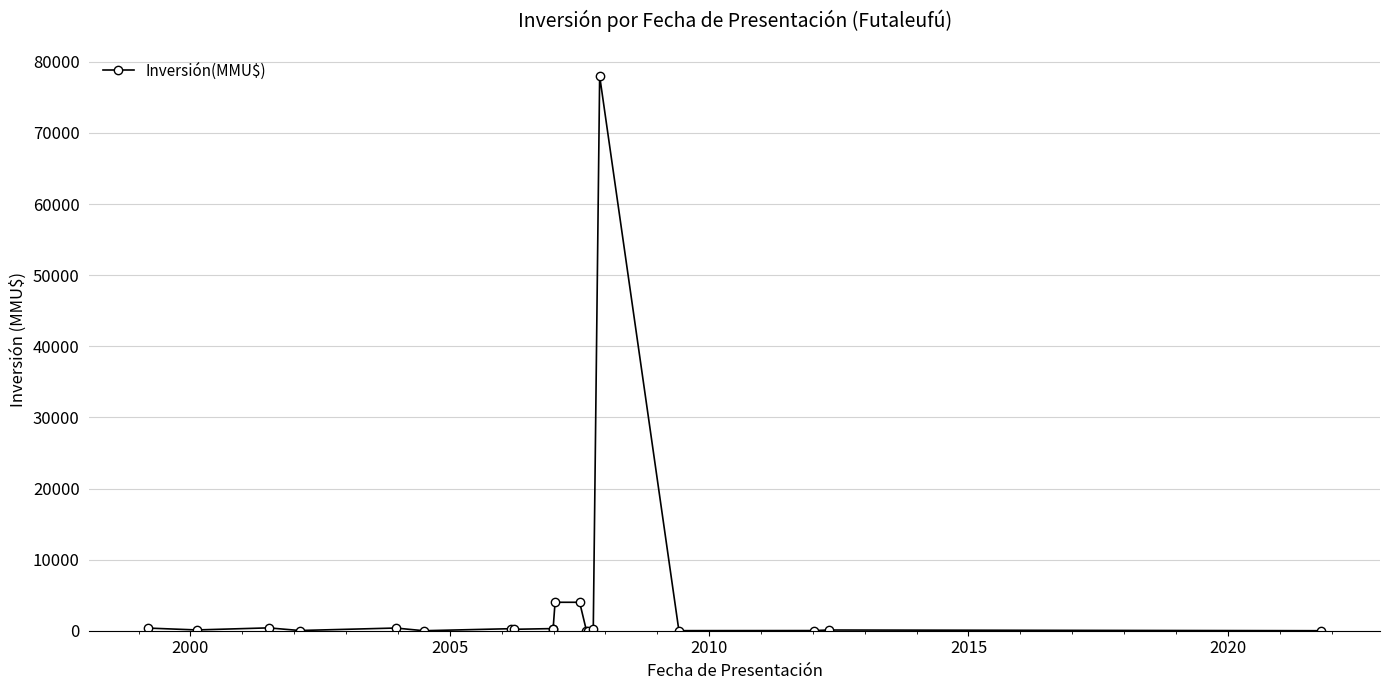

What is the maximum value shown in the chart?

78000